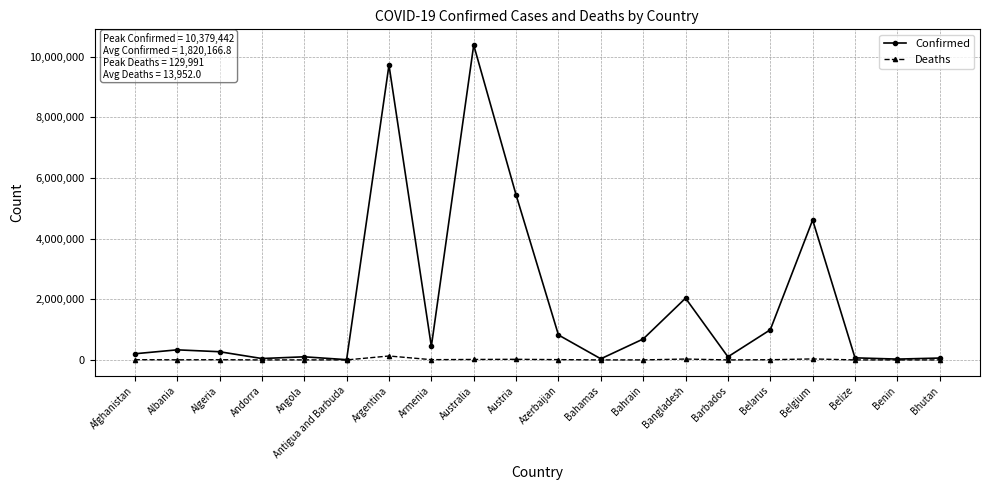

Which label corresponds to the largest value in the chart?

Australia